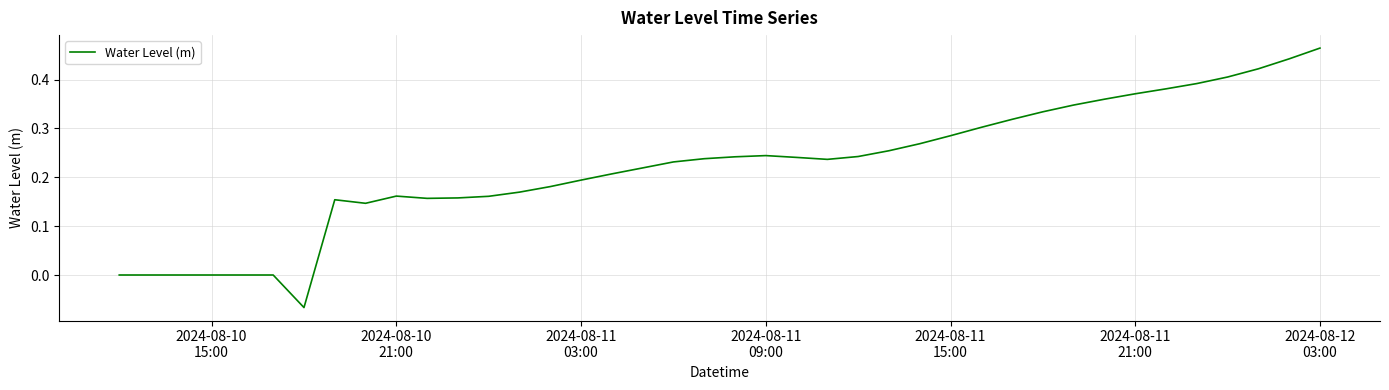

How many lines are shown in the chart?

1